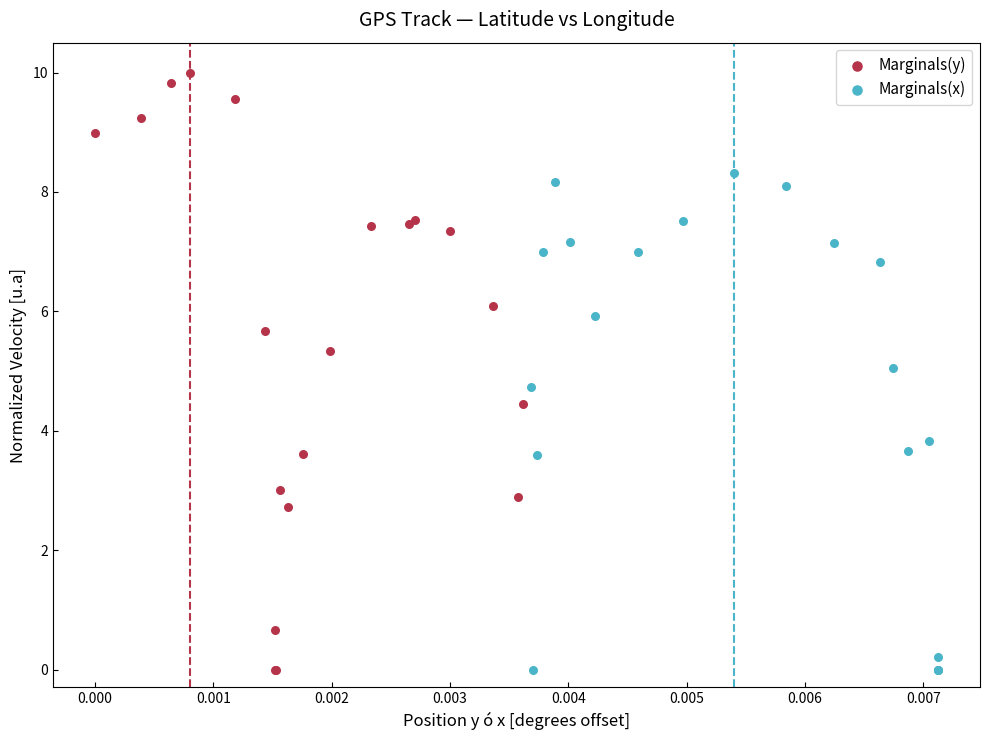

Which series reaches the maximum Y coordinate?

Marginals(y)